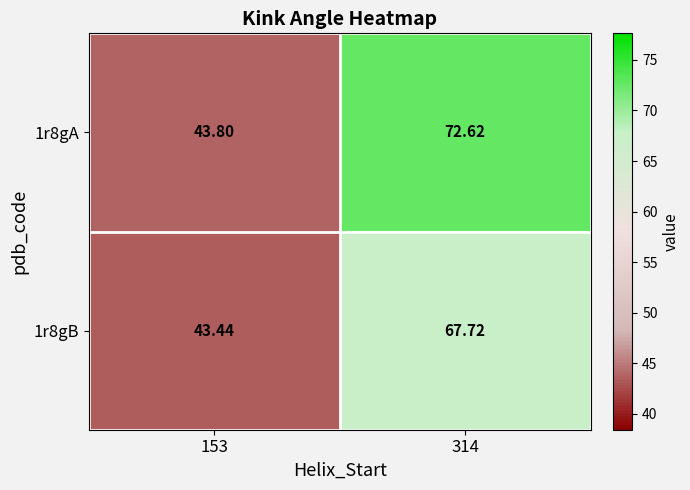

Between 153 and 314, which is larger?

314